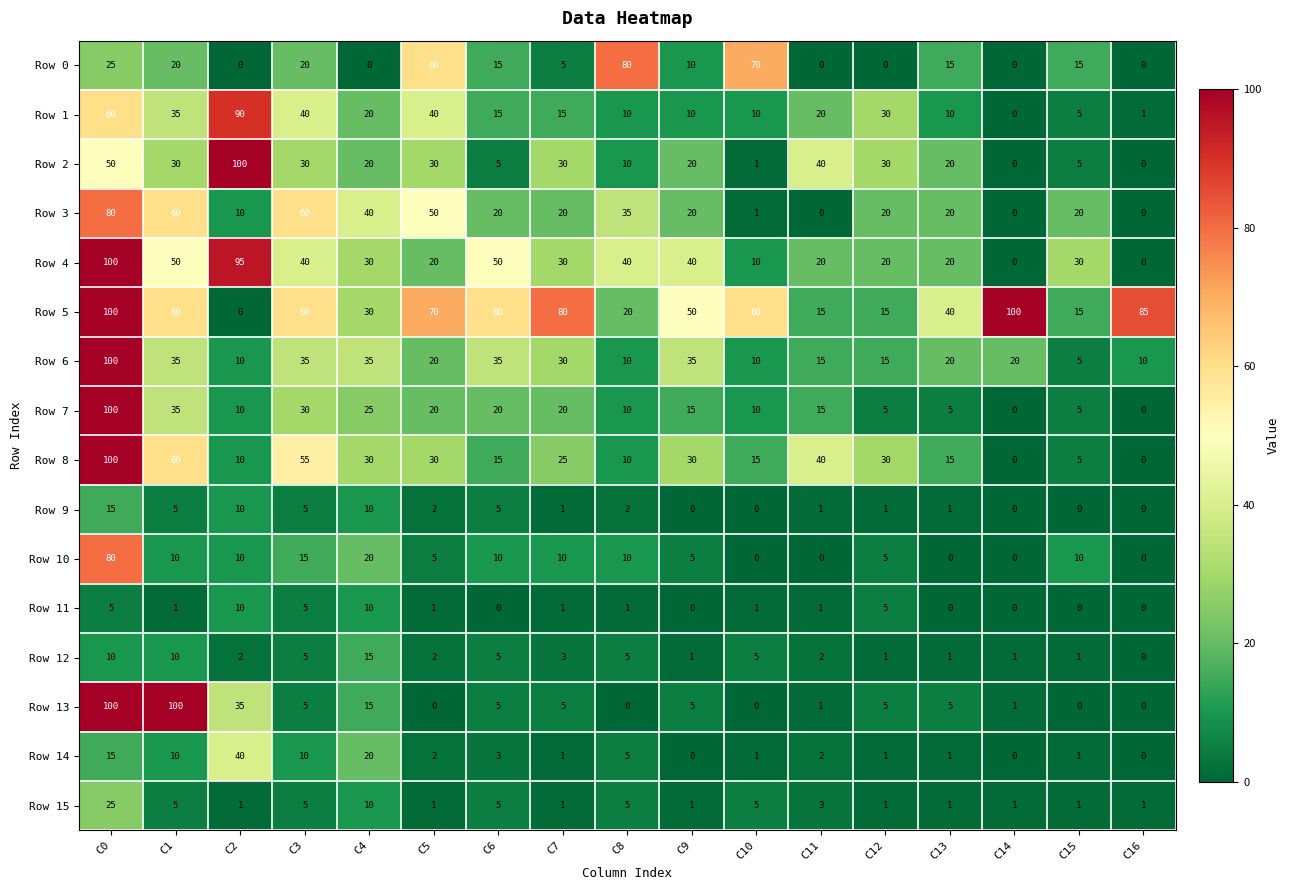

What is the greatest value displayed?

100